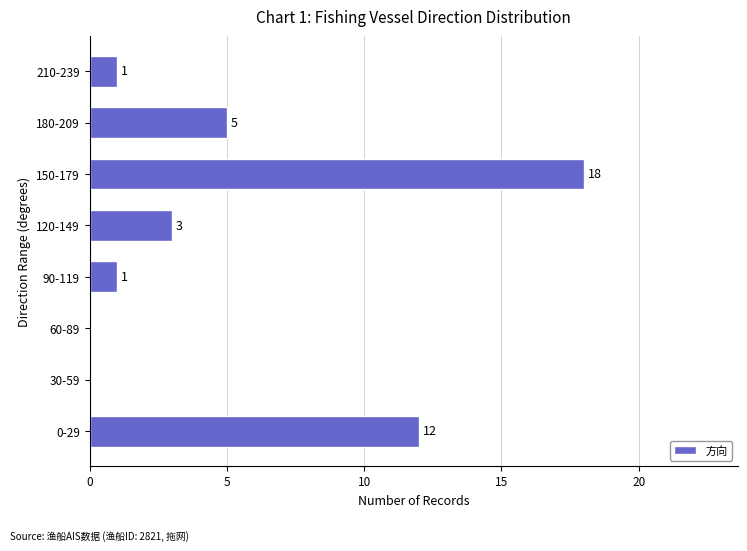

How many categories are shown in the chart?

8